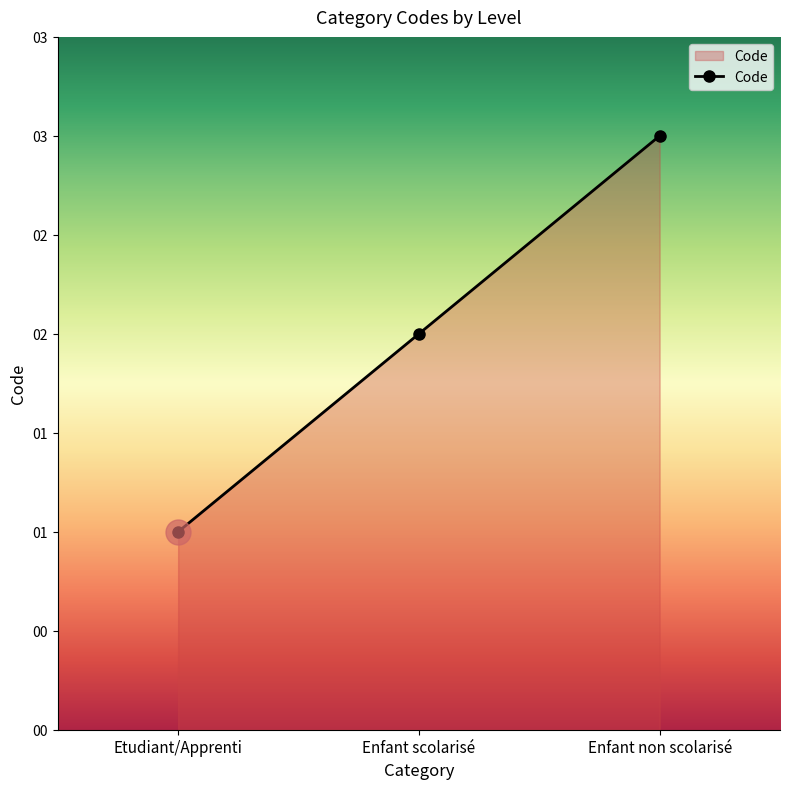

Reading right to left, extract all data points from this chart.

Enfant non scolarisé=3	Enfant scolarisé=2	Etudiant/Apprenti=1